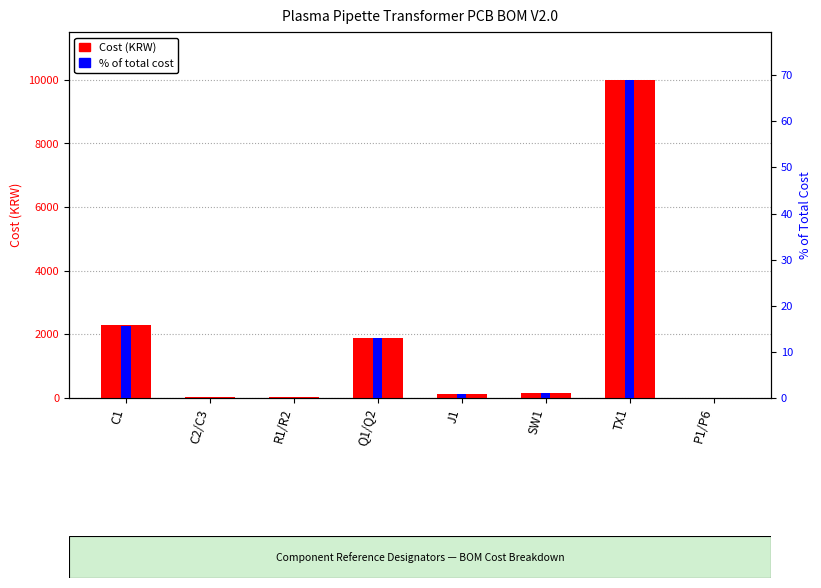

Which series has the largest total across all categories?

Cost (KRW)